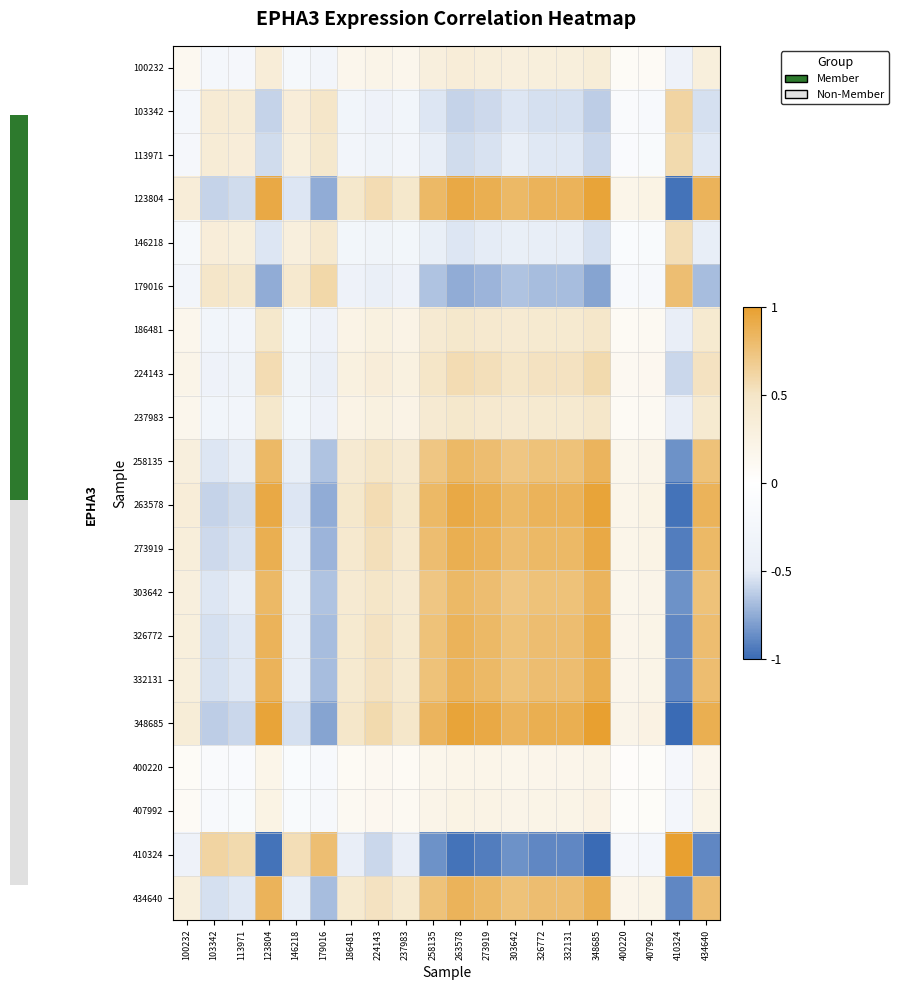

At which category is the sum across all series the highest?

348685